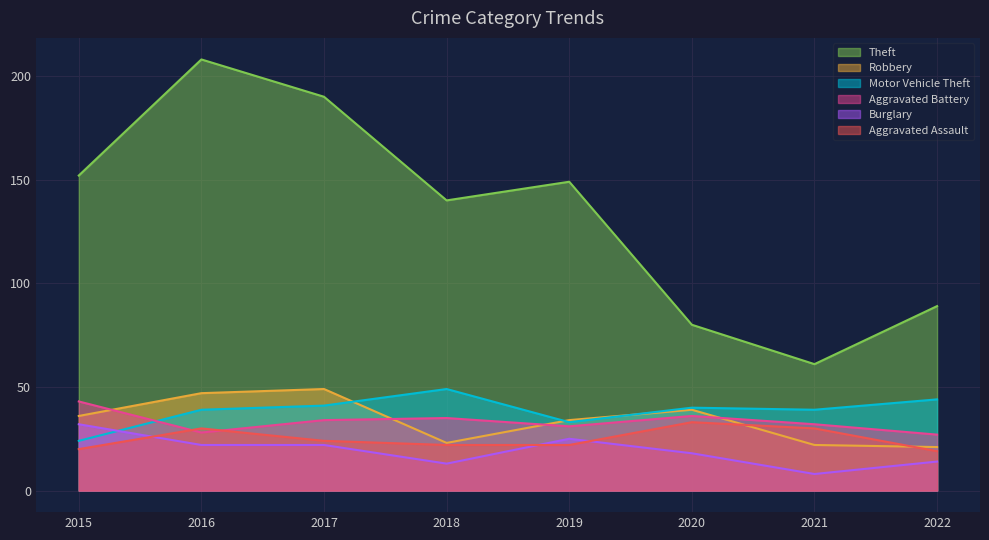

Where does the Theft series first go above 149?

2015